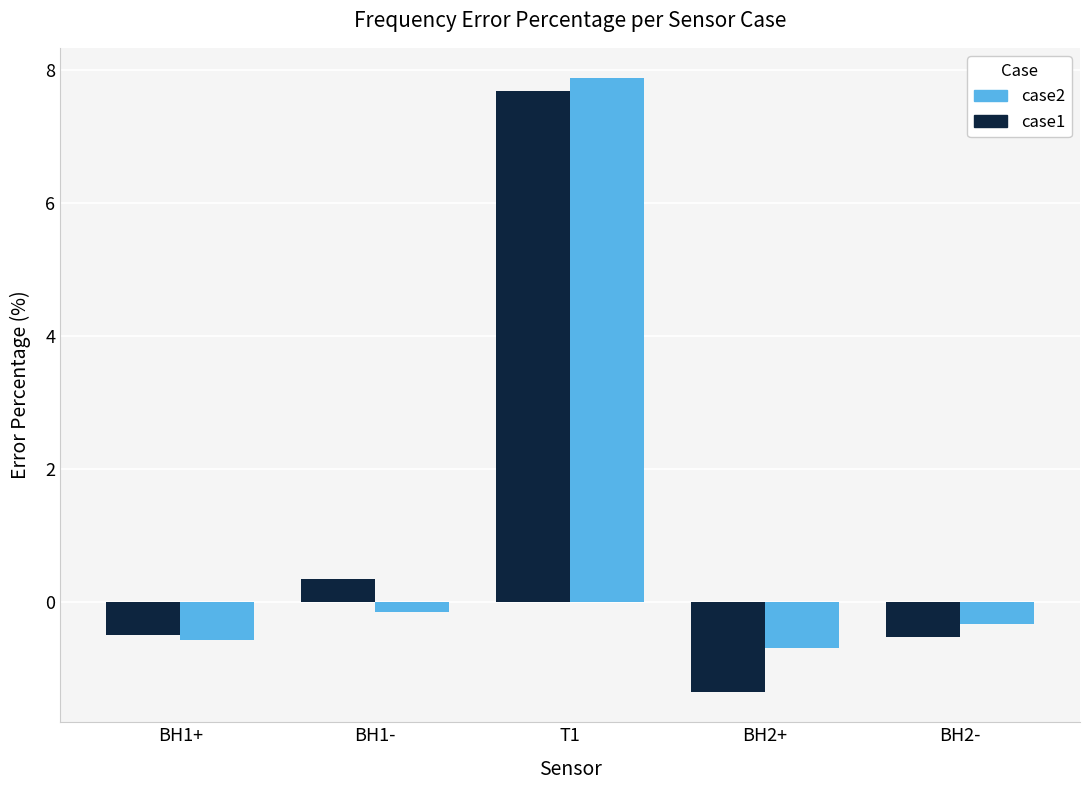

Rank the series by their maximum value, from highest to lowest.

case2, case1